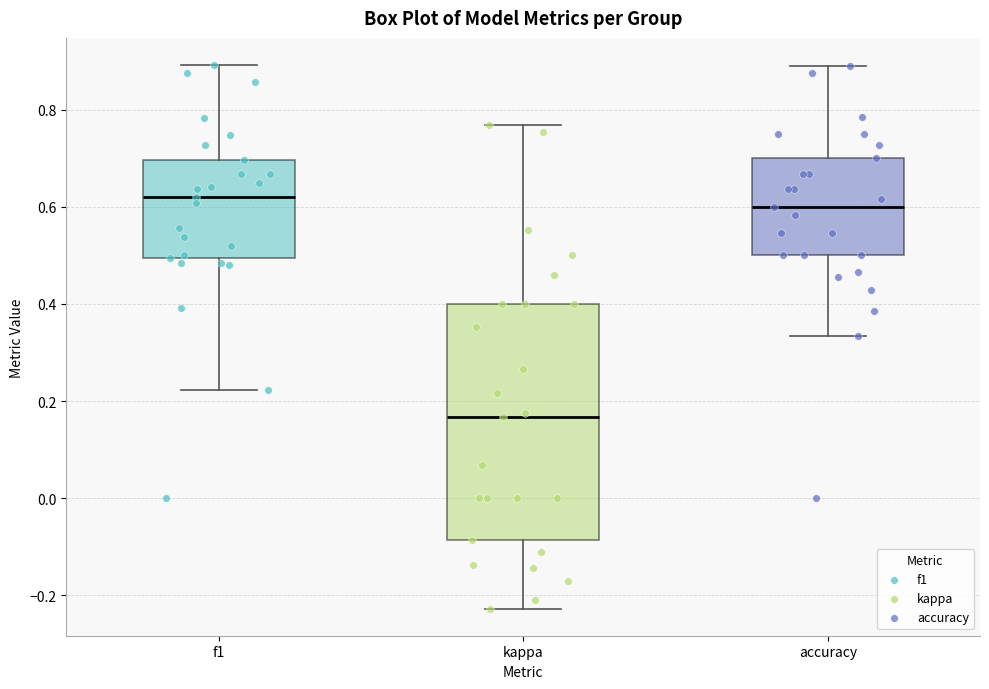

Reading left to right, read every box against the y-axis: the position of its median line, the range the box covers, and the ends of its whiskers. The values are not printed on the chart, so give them approximately, as read against the axis.

f1: median 0.62, box 0.50 to 0.70, whiskers 0.22 to 0.90
kappa: median 0.16, box -0.08 to 0.40, whiskers -0.22 to 0.76
accuracy: median 0.60, box 0.50 to 0.70, whiskers 0.34 to 0.88